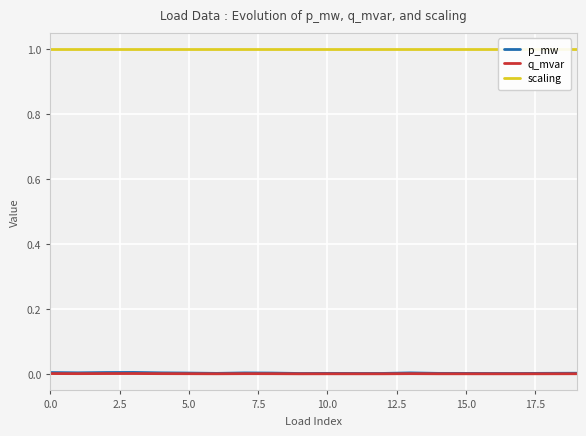

In q_mvar, how many points are lower than both neighbors (excluding endpoints)?

5